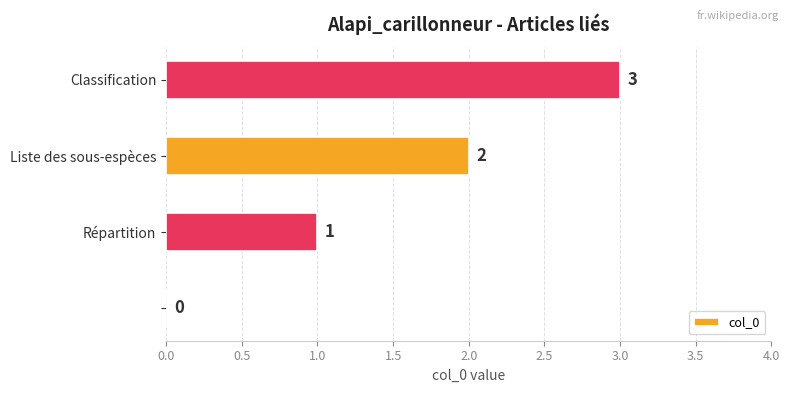

What is the maximum value shown in the chart?

3